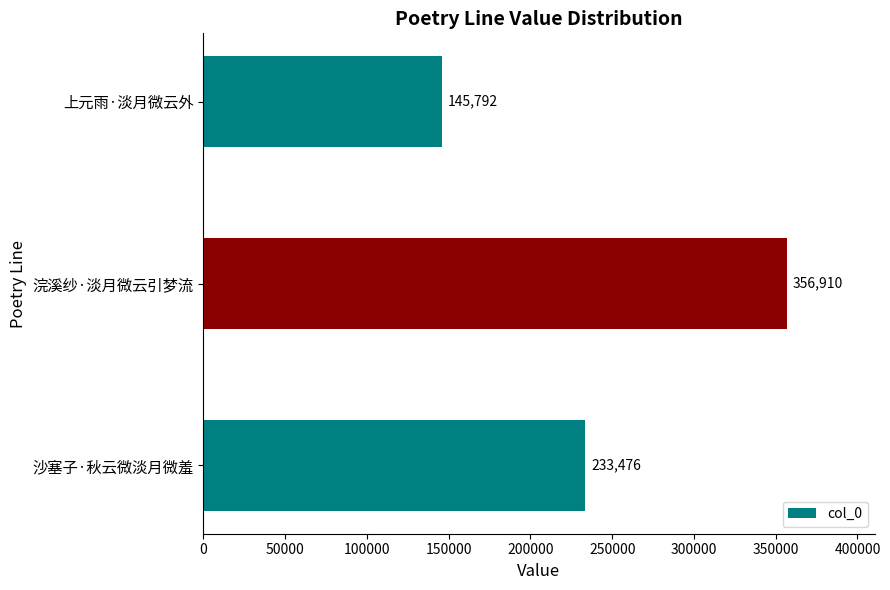

What is the sum of all values?

736178